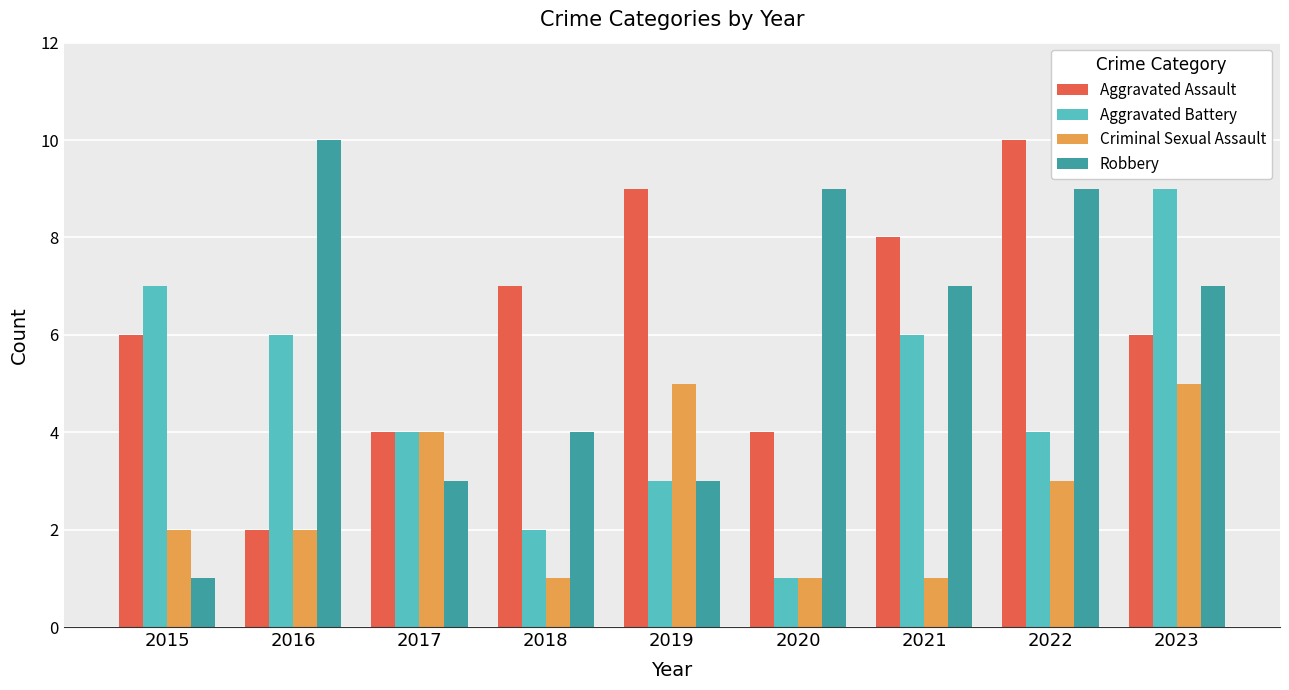

What is the minimum value for Aggravated Assault?

2